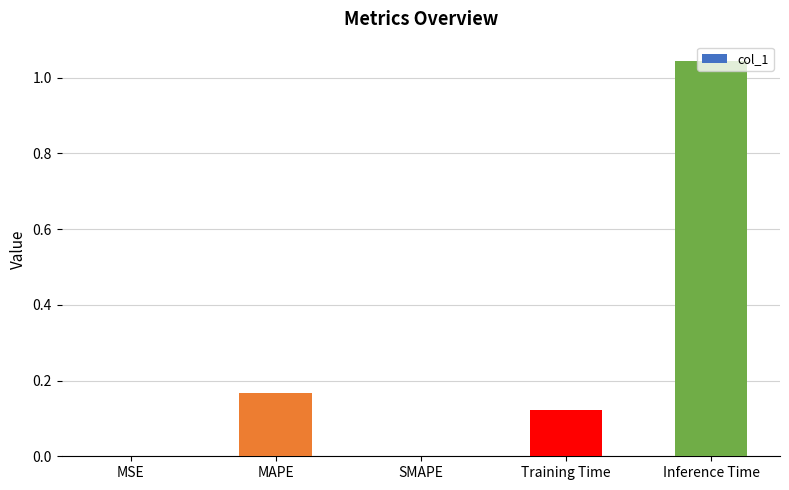

The chart shows a value of 1.4 at Inference Time. True or false?

False